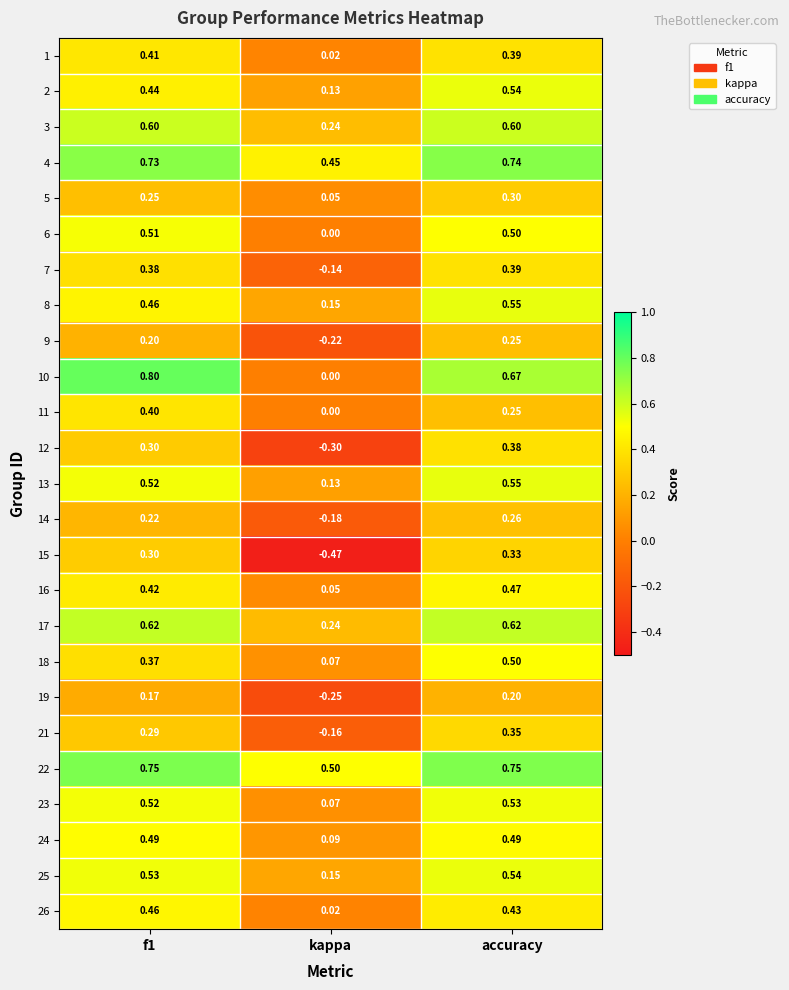

Where is 14 nearest to the value 0?

kappa